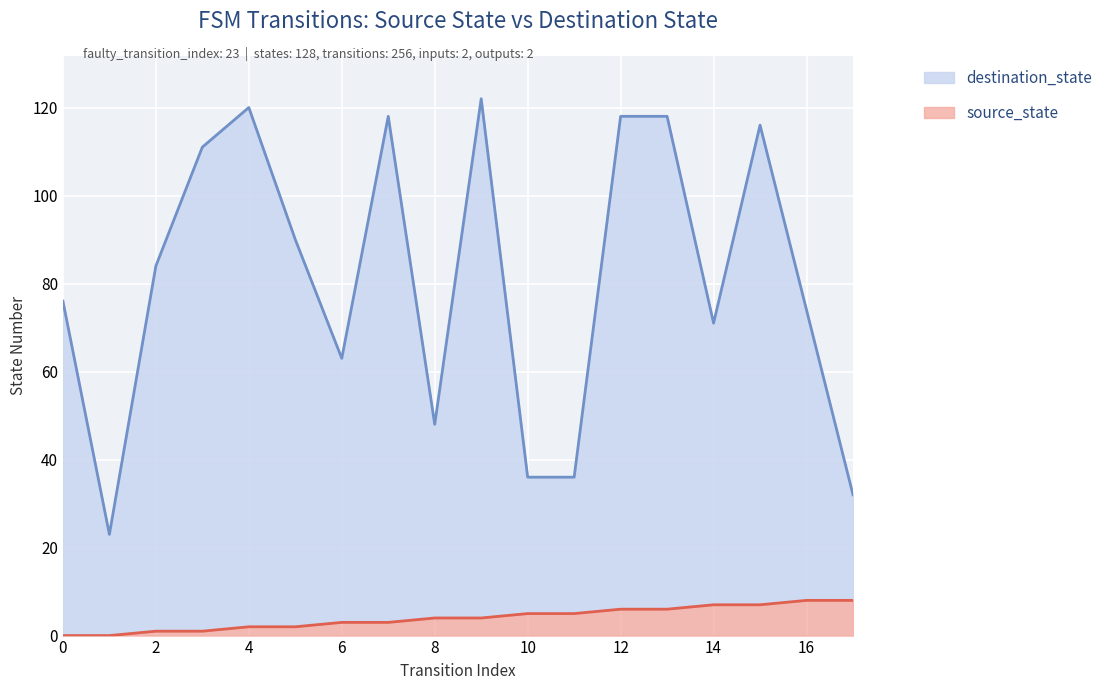

The source_state series shows 6 at 13. True or false?

True